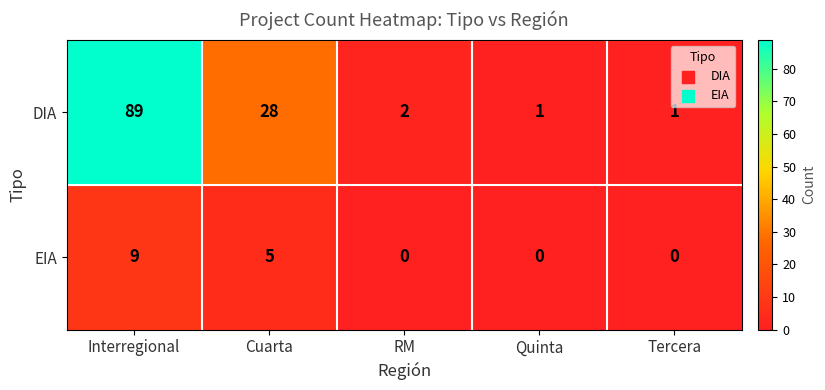

The EIA series shows 0 at Quinta. True or false?

True